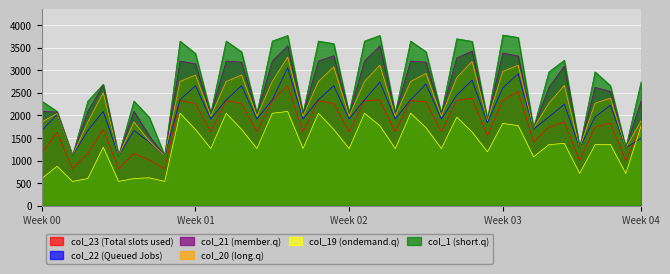

List the series in order of their peak value, lowest first.

col_19 (ondemand.q), col_23 (Total slots used), col_22 (Queued Jobs), col_20 (long.q), col_21 (member.q), col_1 (short.q)